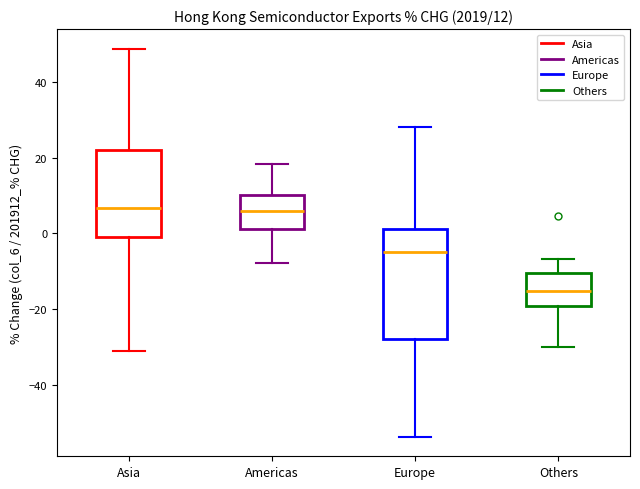

Which box's median line is the lowest?

Others